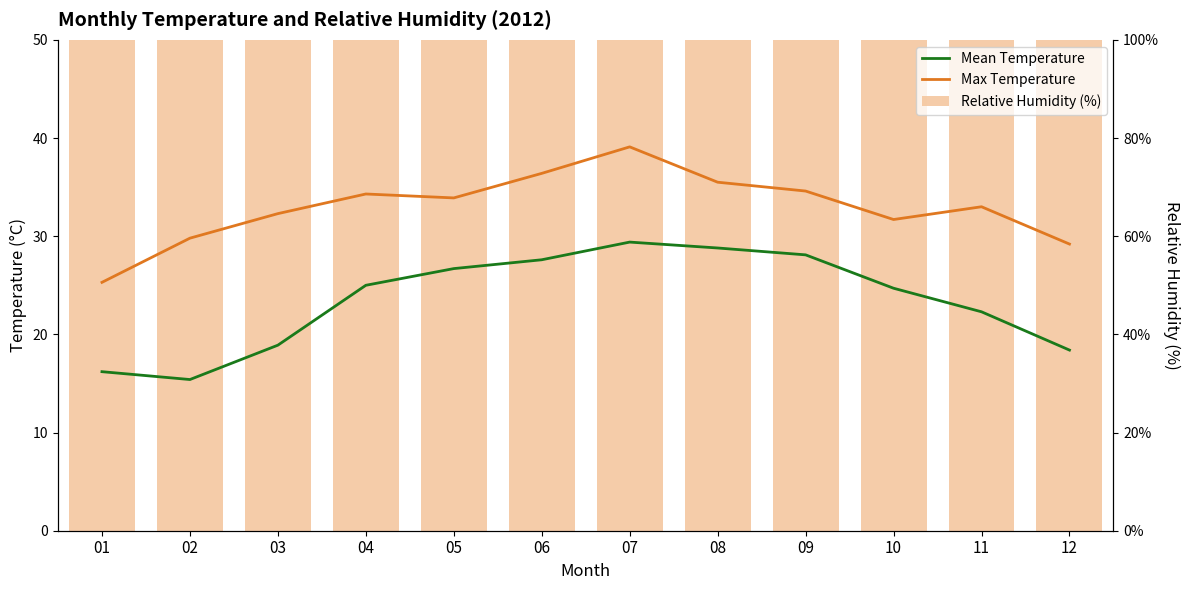

Read the Mean Temperature value at 08.

28.8